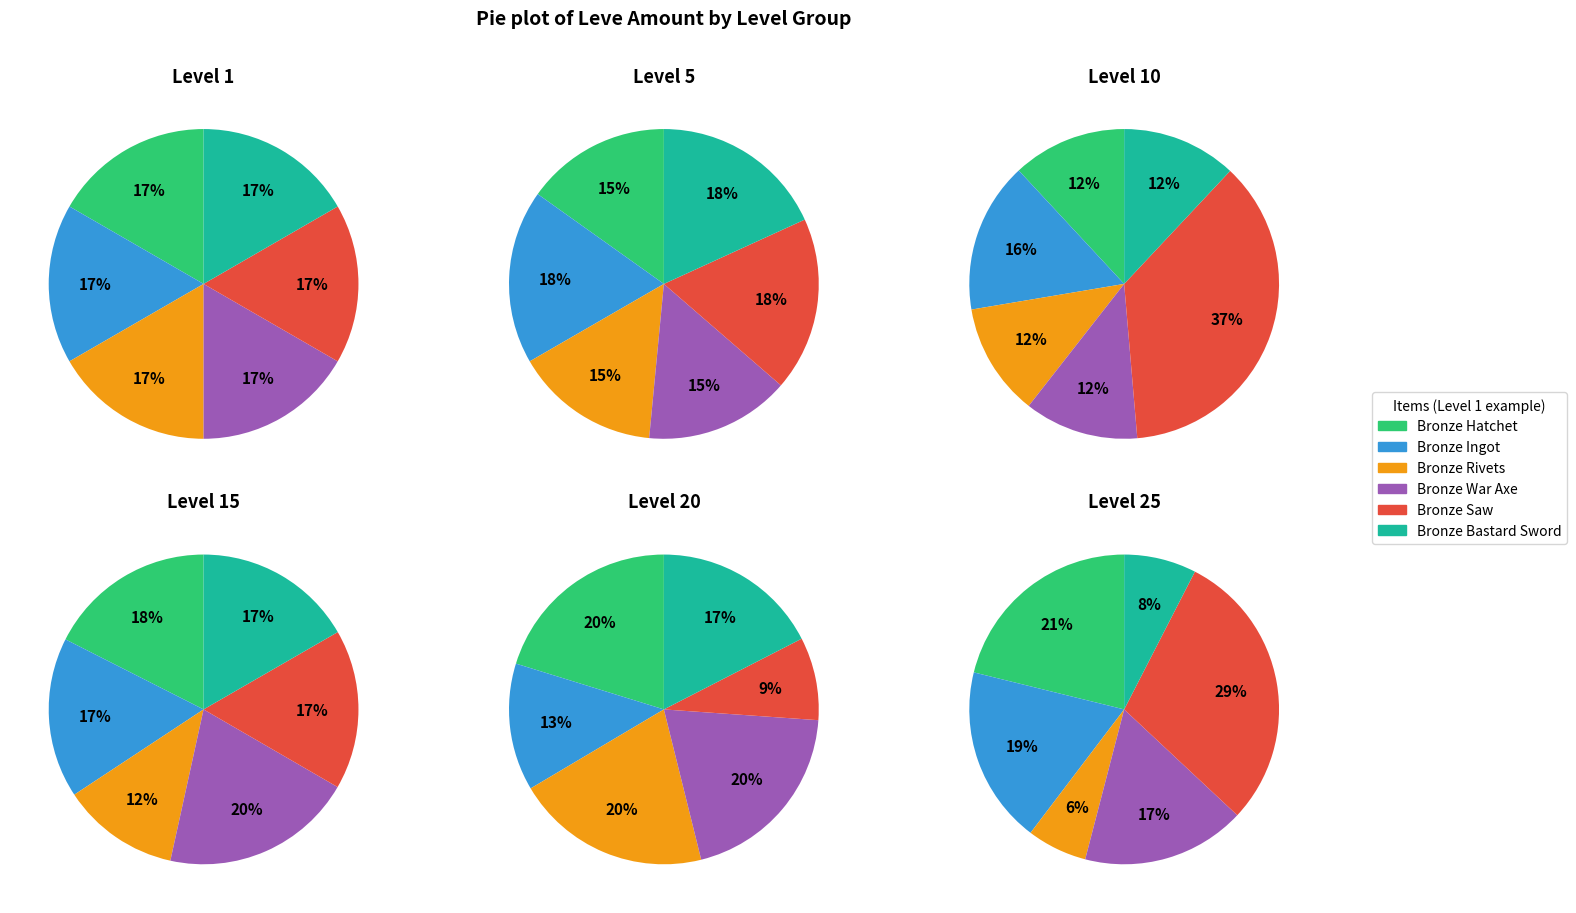

To the nearest percent, what is the difference between the largest and smallest slice percentages?

23%